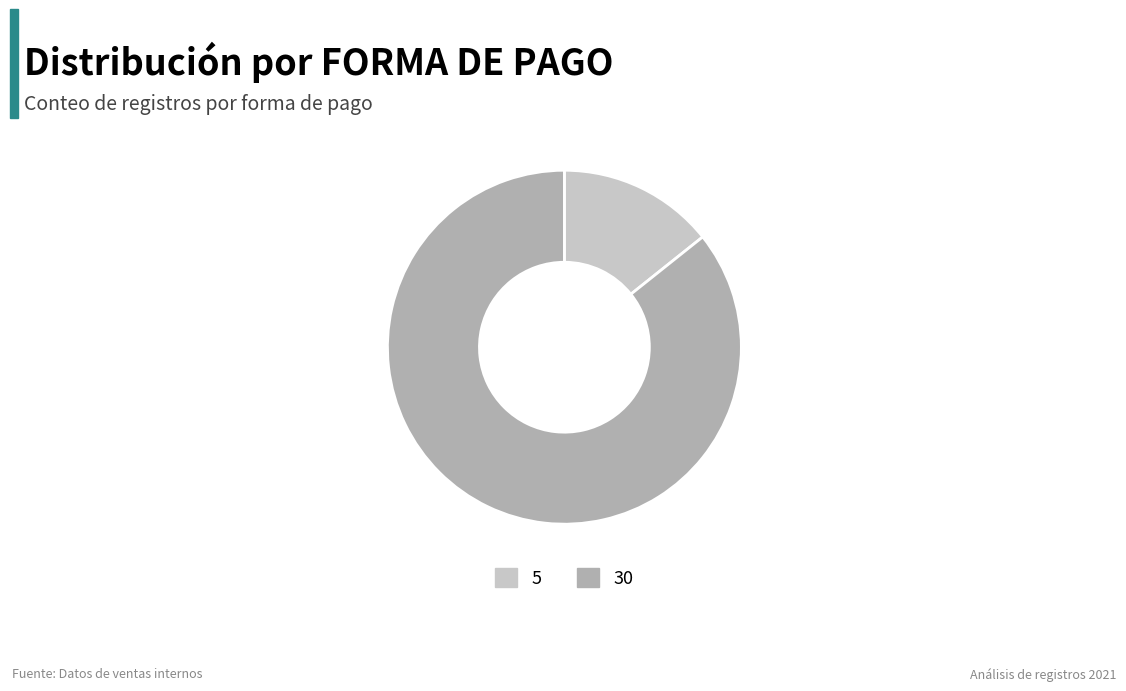

Does any single category account for the majority?

Yes